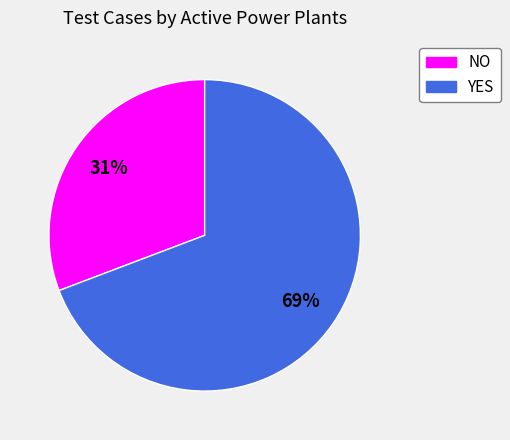

Is it true that NO is 31% of the pie?

True